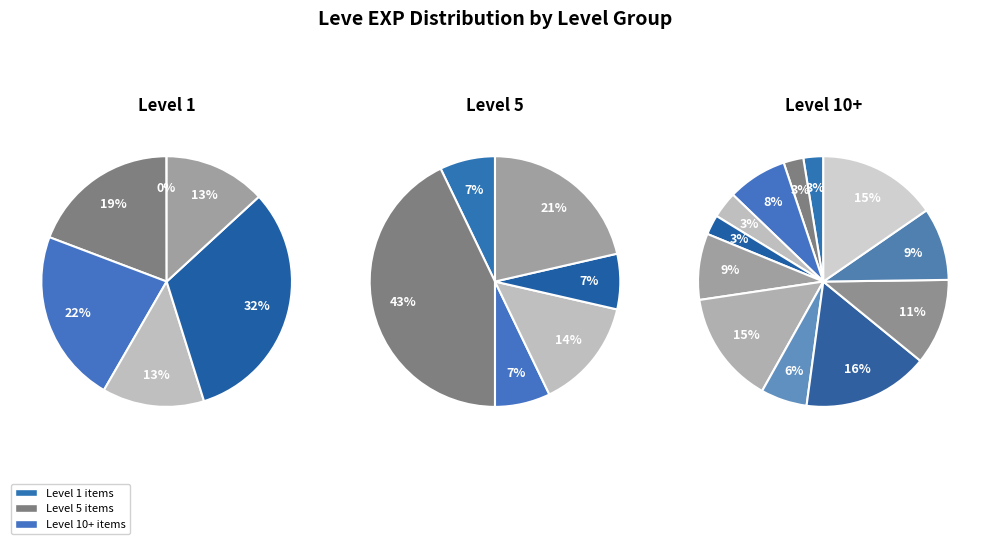

The Parsnip Salad slice represents 1% of the pie. True or false?

False